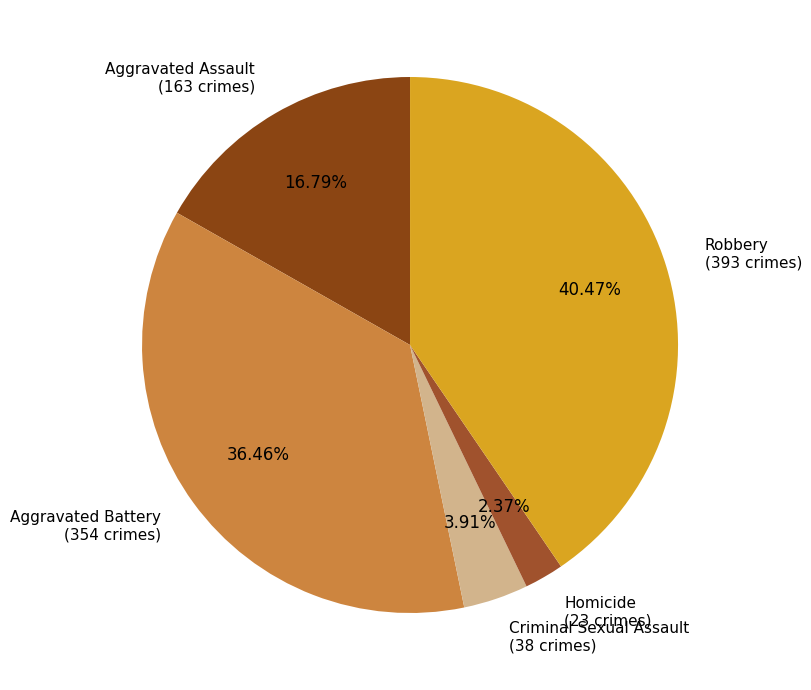

Which category has the biggest portion of the pie?

Robbery